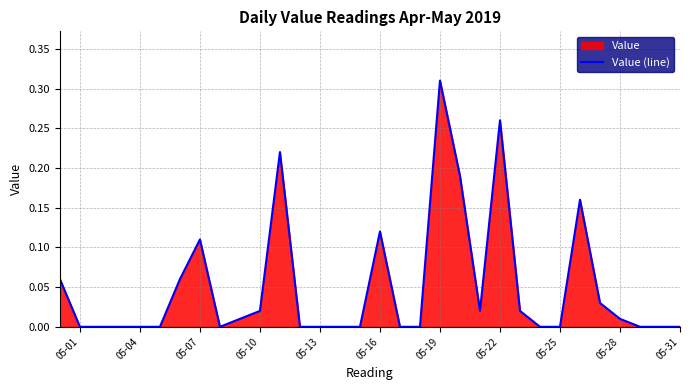

Which label corresponds to the largest value in the chart?

05-19